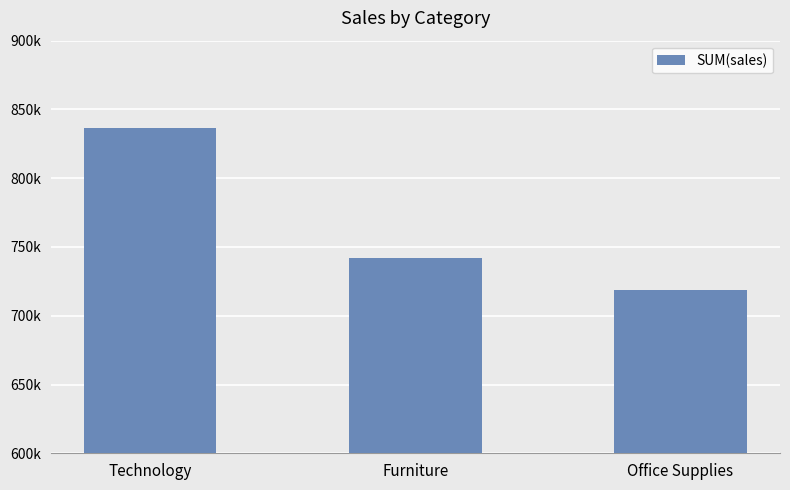

Reading right to left, what are all the values shown in this chart?

719047.0	741999.8	836154.0